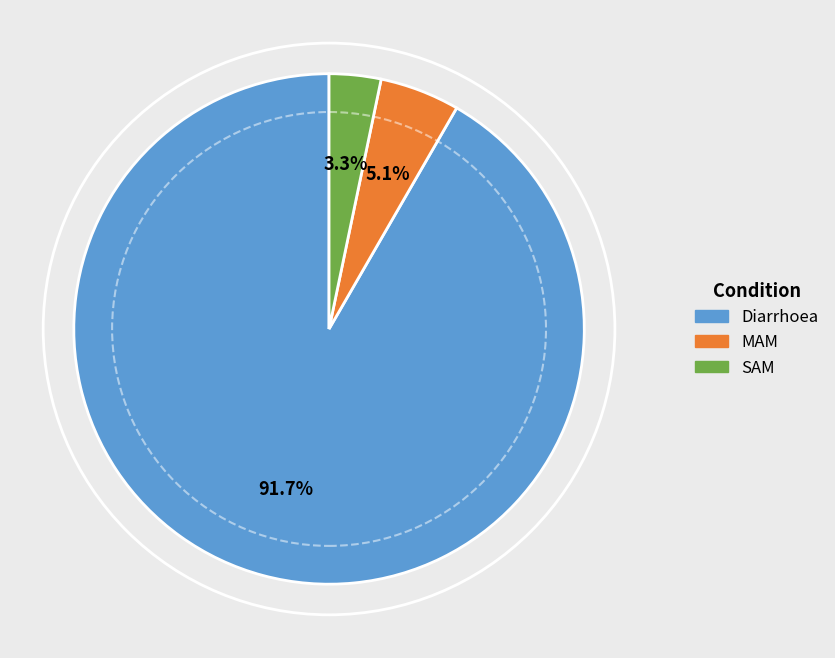

How many segments does this pie chart have?

3